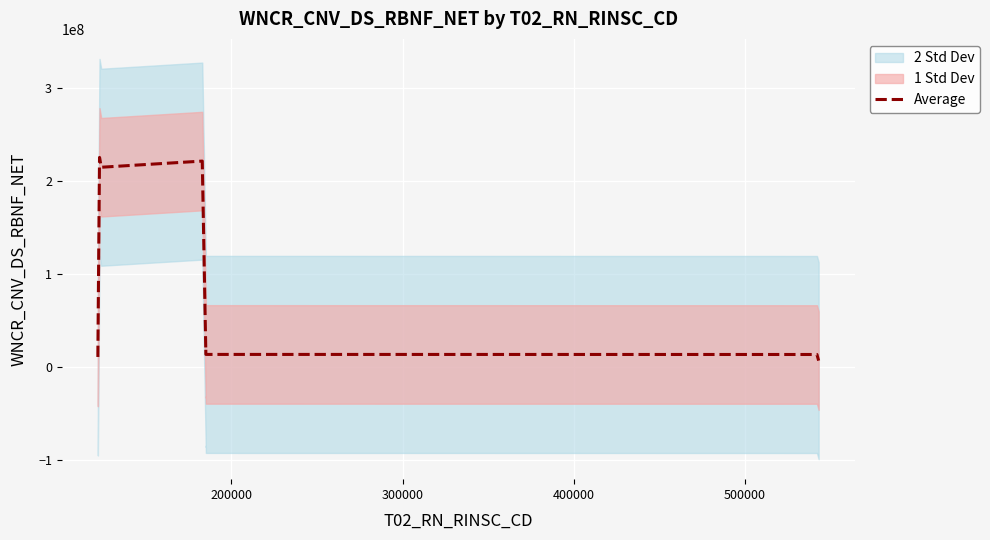

What is the smallest value displayed?

6626375.0